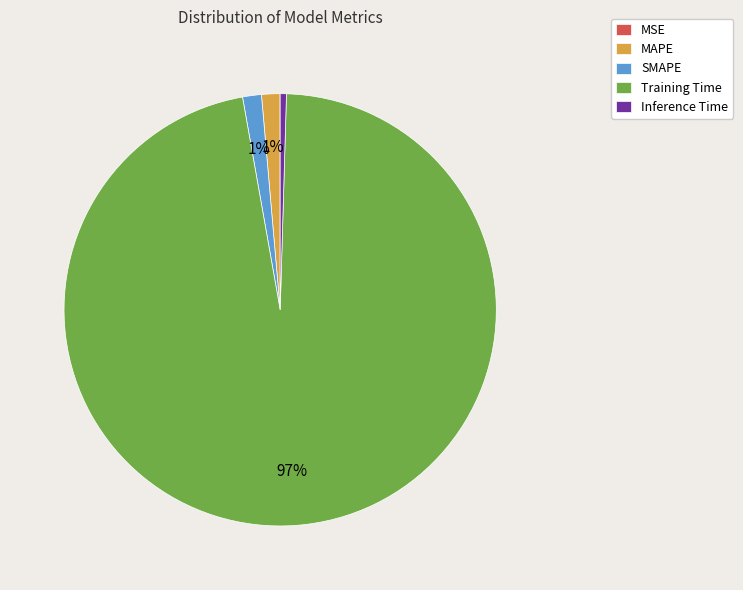

Is there any slice that represents more than half of the pie?

Yes